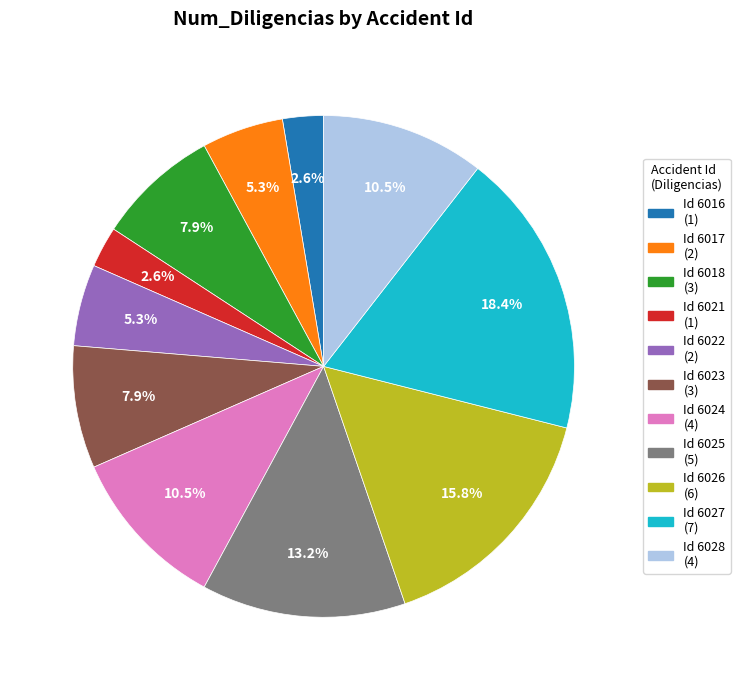

Does any single category account for the majority?

No